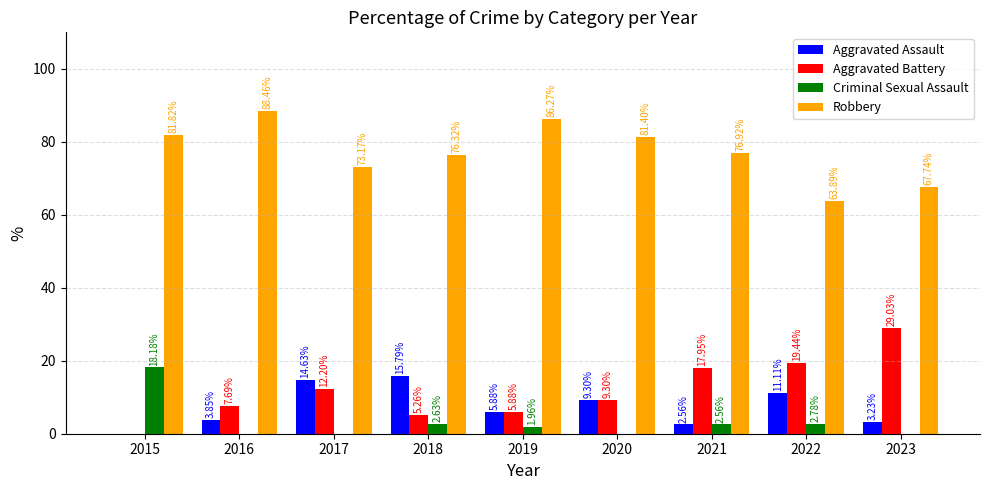

What is the sum of all Criminal Sexual Assault values?

28.1